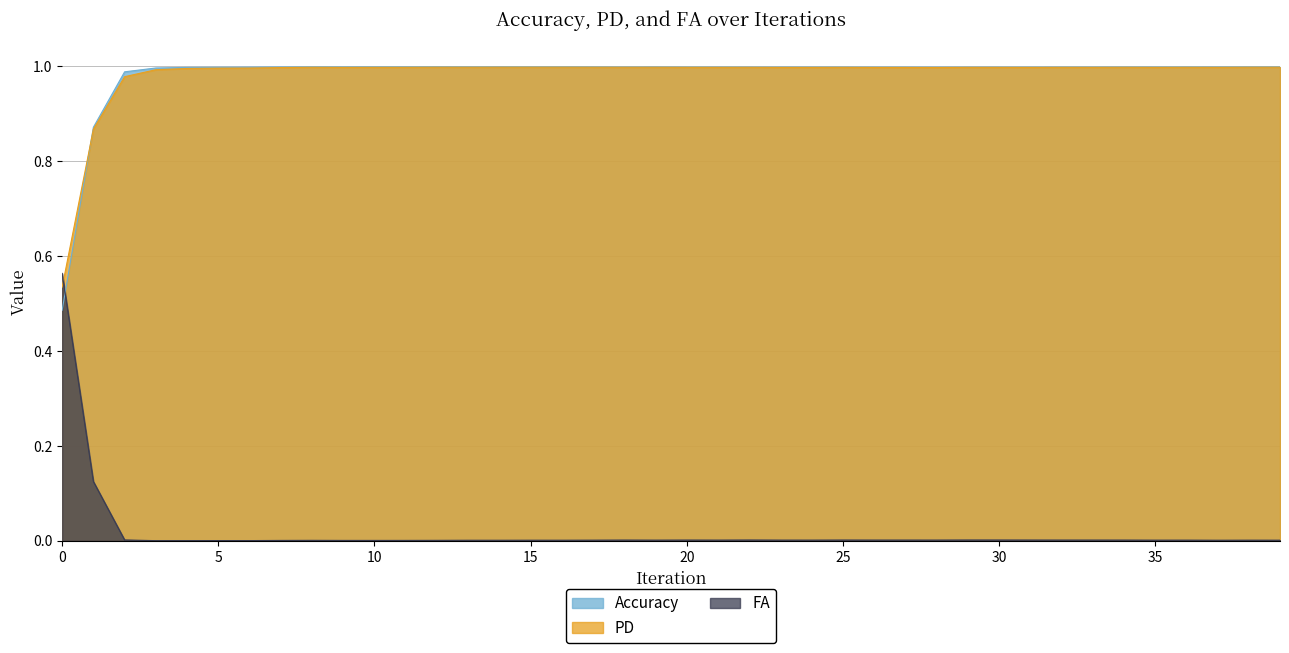

Does the chart have visible grid lines?

Yes